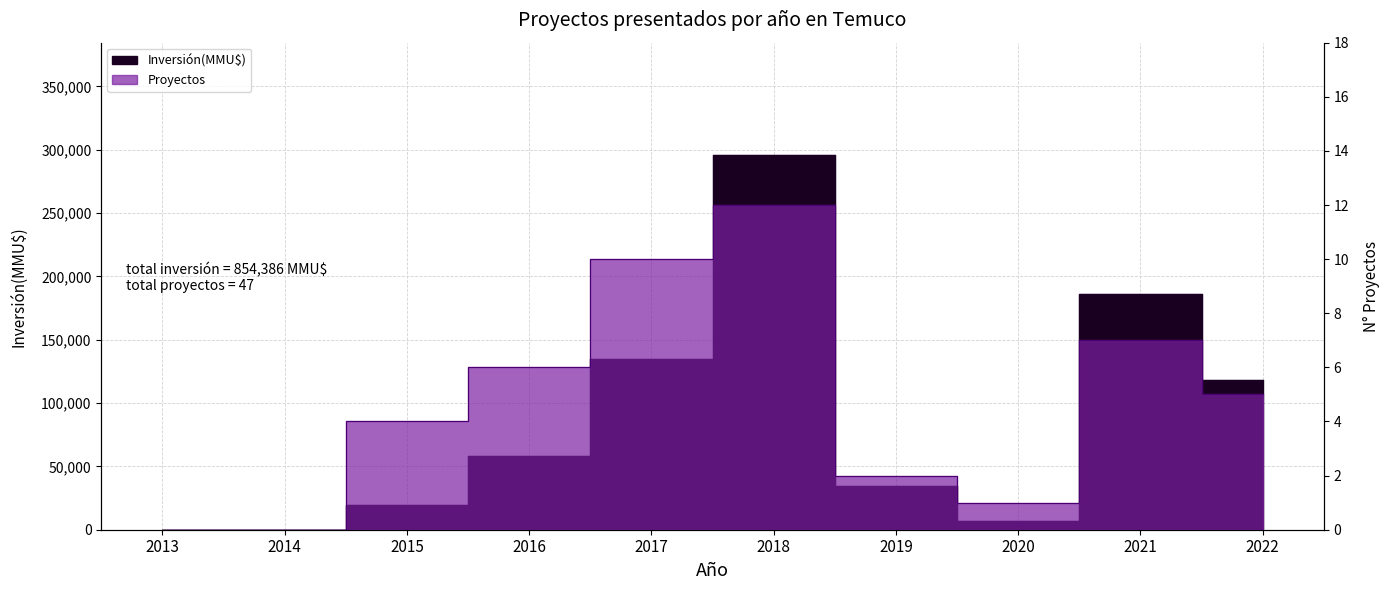

At which category does Inversión(MMU$) reach its first local peak?

2018